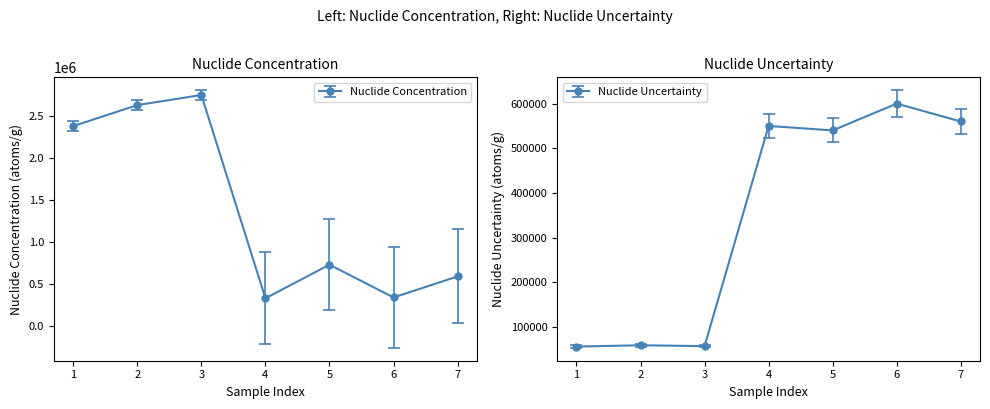

The Nuclide Concentration series shows 1301232 at 2. True or false?

False